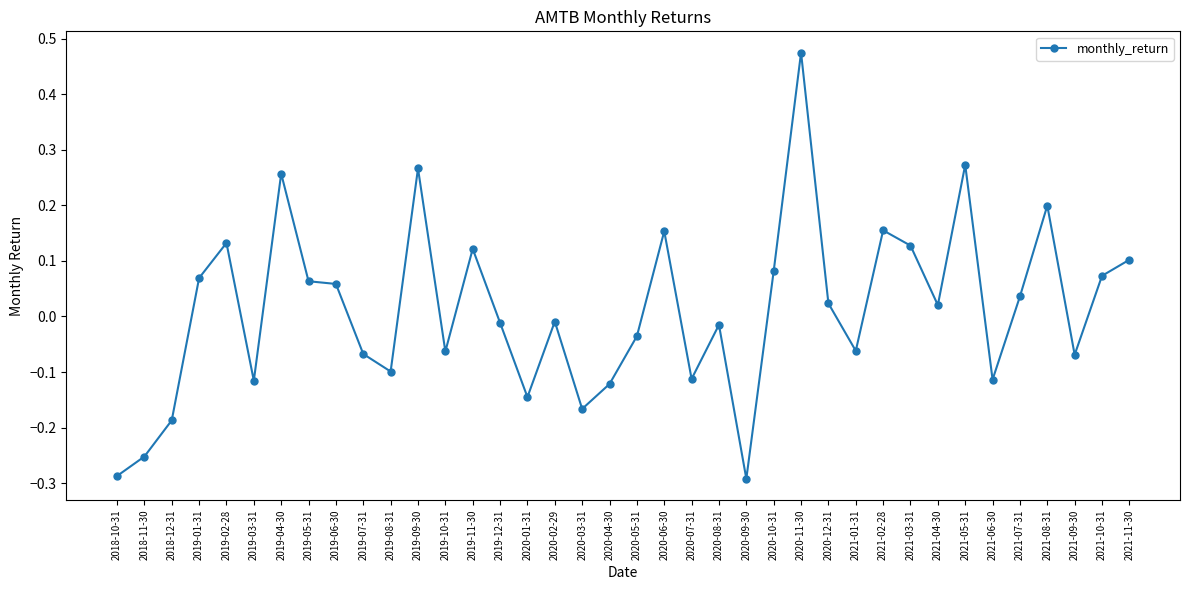

At which category does the chart reach its peak across all series?

2020-11-30